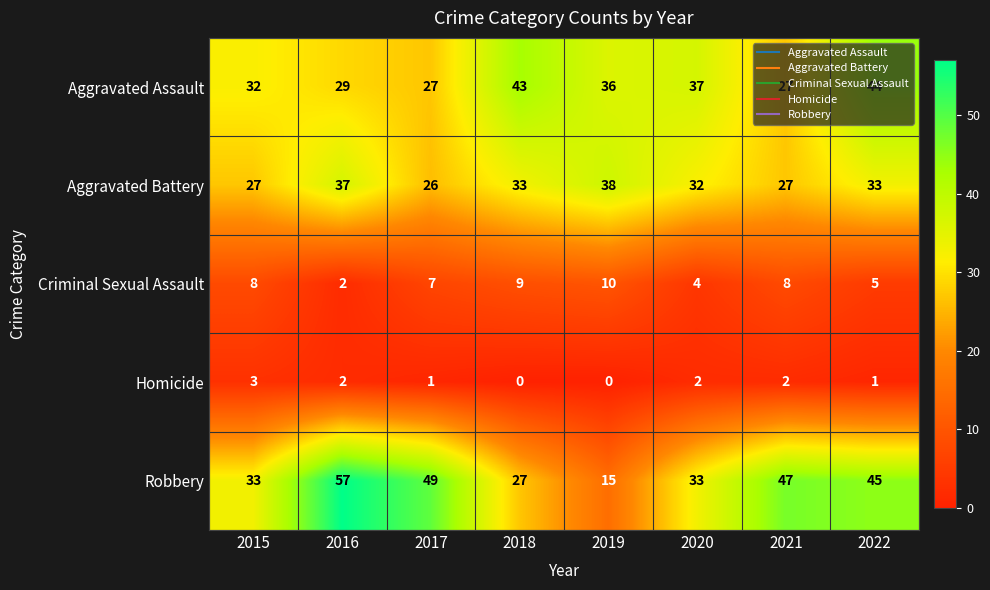

Which series changed the most between 2019 and 2022?

Robbery